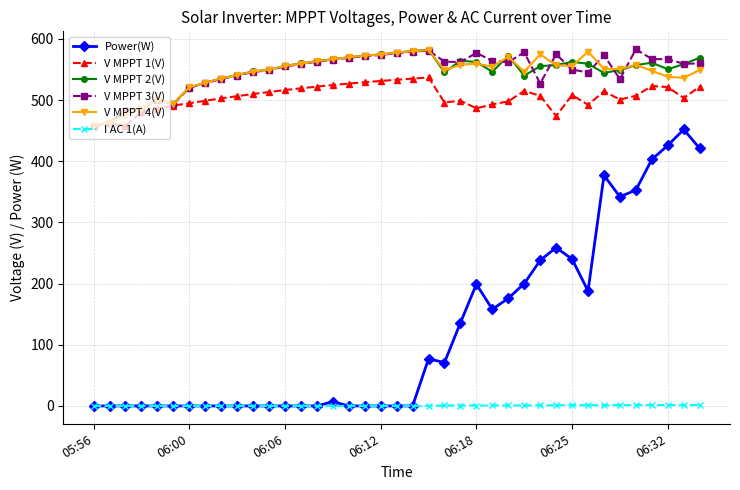

True or false: Power(W) has more than 1 points higher than both neighbors.

True